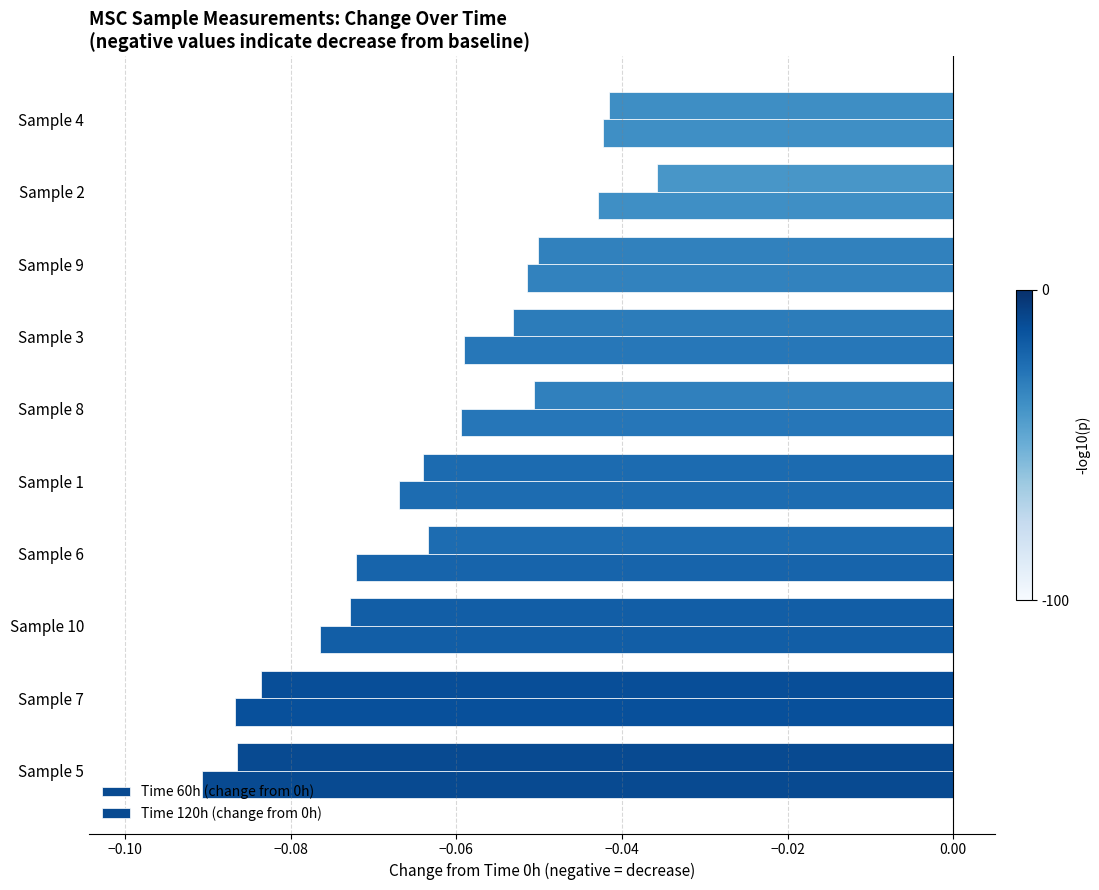

How many series are shown in this chart?

2